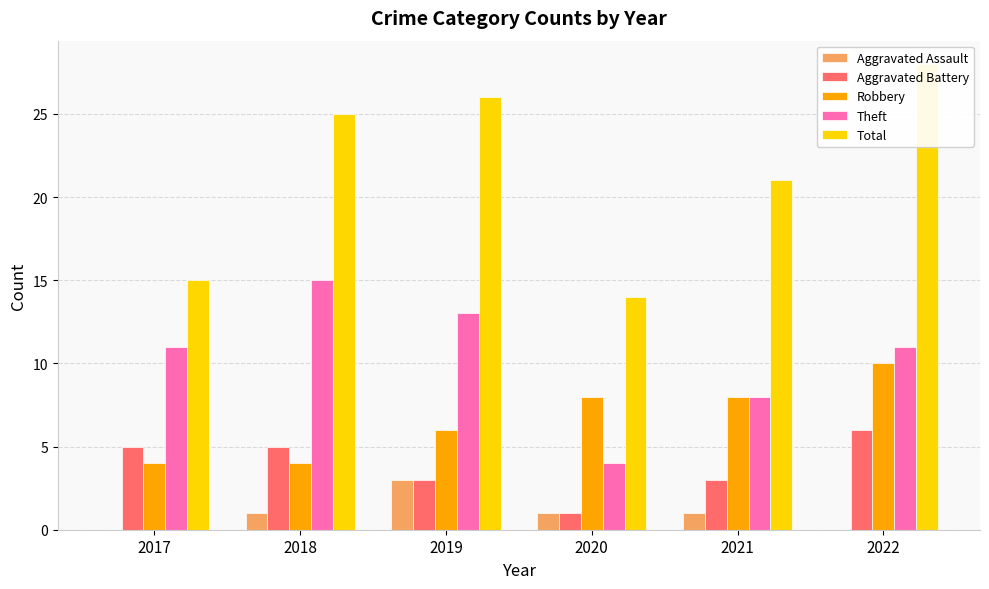

Count the number of categories in the chart.

6